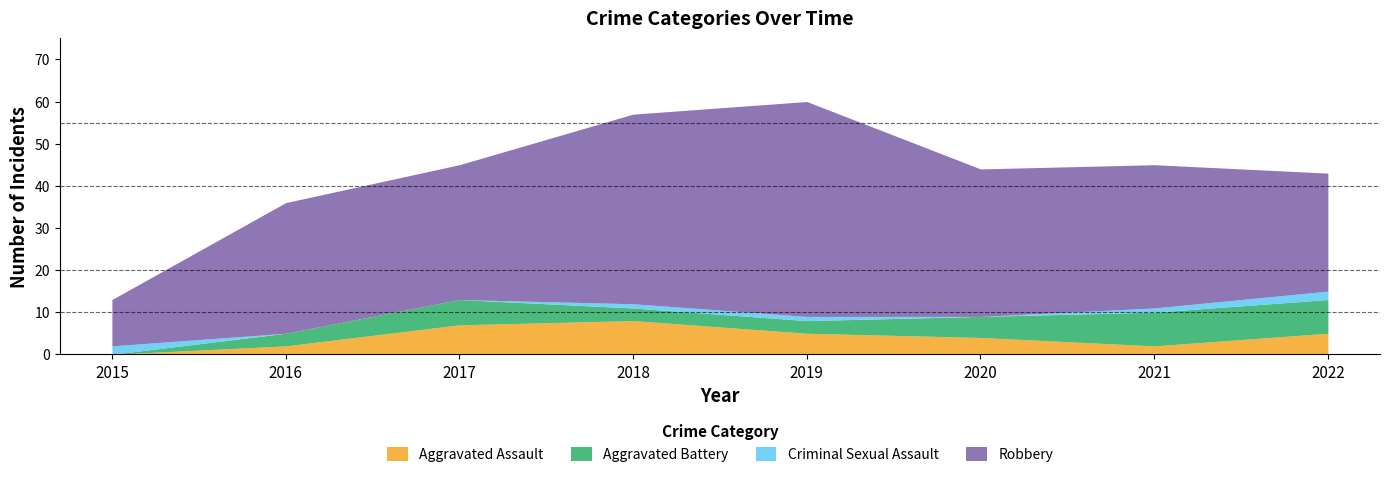

Reading left to right, list all the values displayed in this chart.

Aggravated Assault: 2015=0	2016=2	2017=7	2018=8	2019=5	2020=4	2021=2	2022=5
Aggravated Battery: 2015=0	2016=3	2017=6	2018=3	2019=3	2020=5	2021=8	2022=8
Criminal Sexual Assault: 2015=2	2016=0	2017=0	2018=1	2019=1	2020=0	2021=1	2022=2
Robbery: 2015=11	2016=31	2017=32	2018=45	2019=51	2020=35	2021=34	2022=28